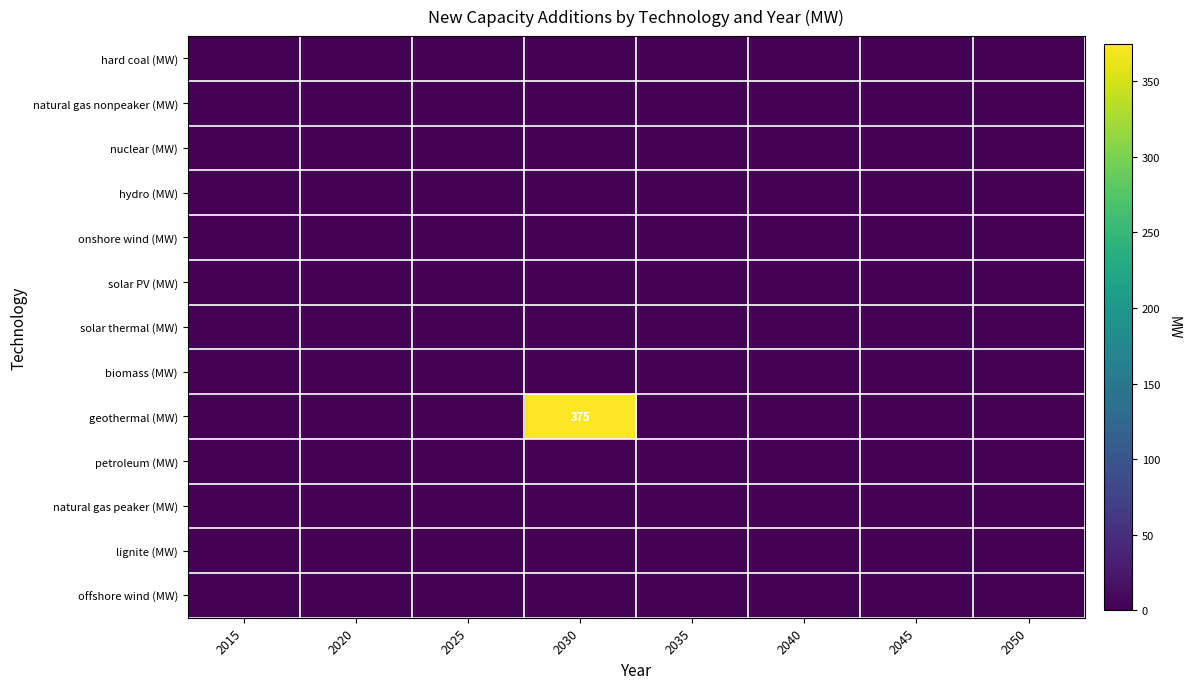

At which label does onshore wind (MW) reach its minimum?

2015